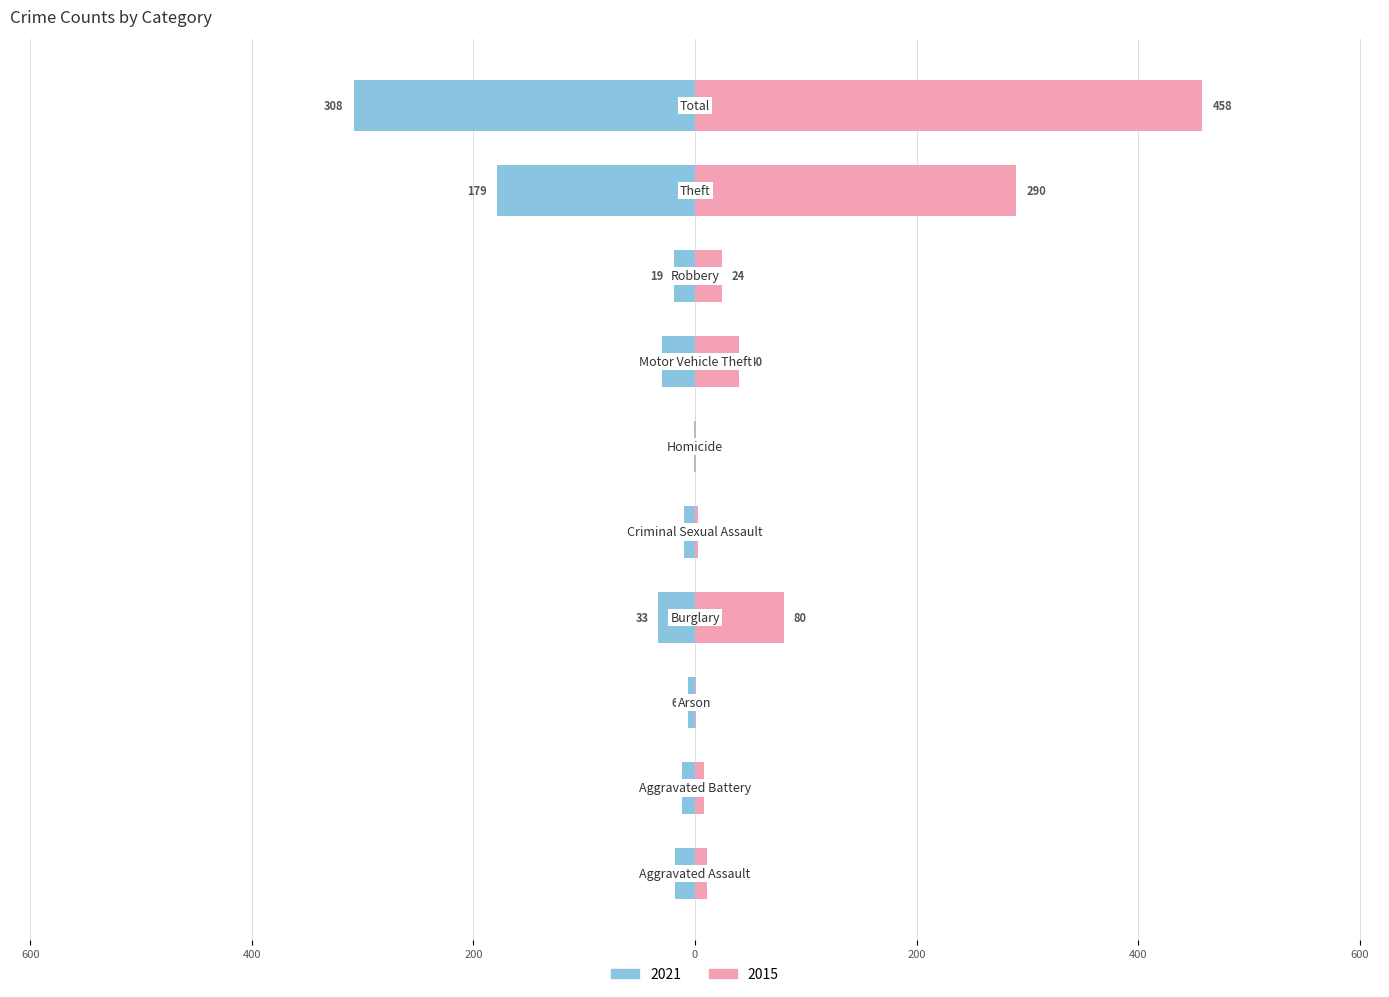

At how many categories does at least one series exceed -168?

10